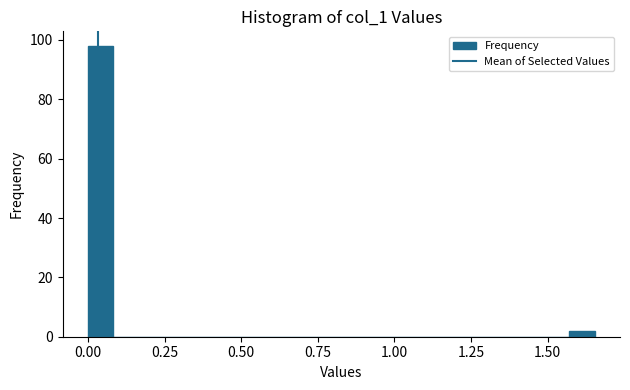

Around what value on the x-axis is the tallest bar? Give the approximate position of its centre, as read against the axis.

0.05